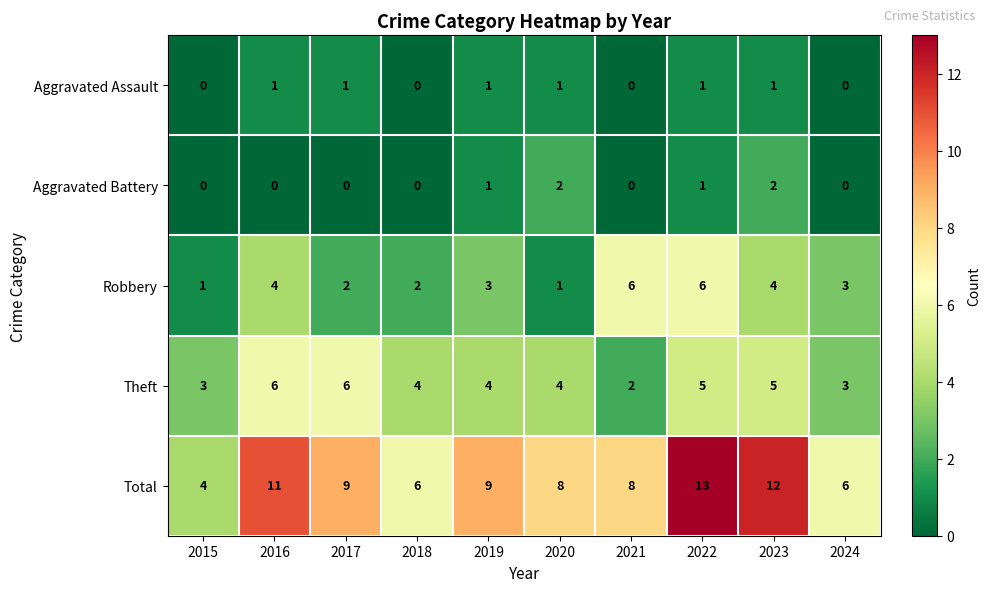

Rank the series at 2023 from highest to lowest value.

Total, Theft, Robbery, Aggravated Battery, Aggravated Assault